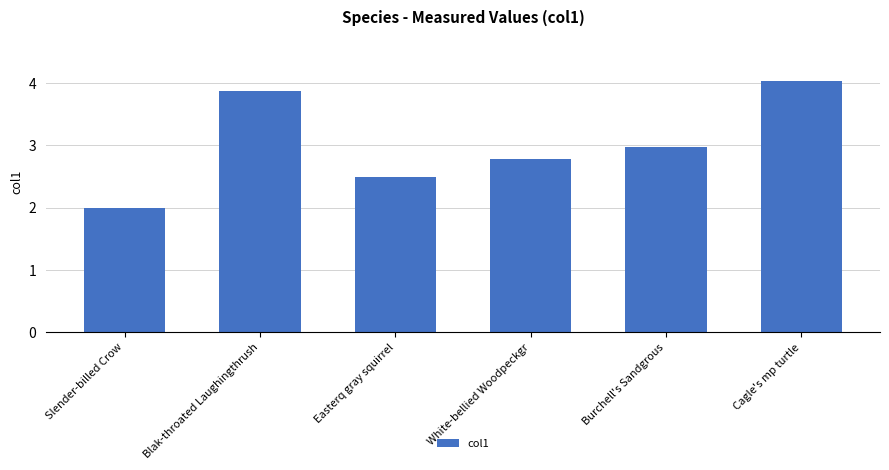

Reading right to left, transcribe all the data shown in this chart.

4.0	3.0	2.8	2.5	3.9	2.0